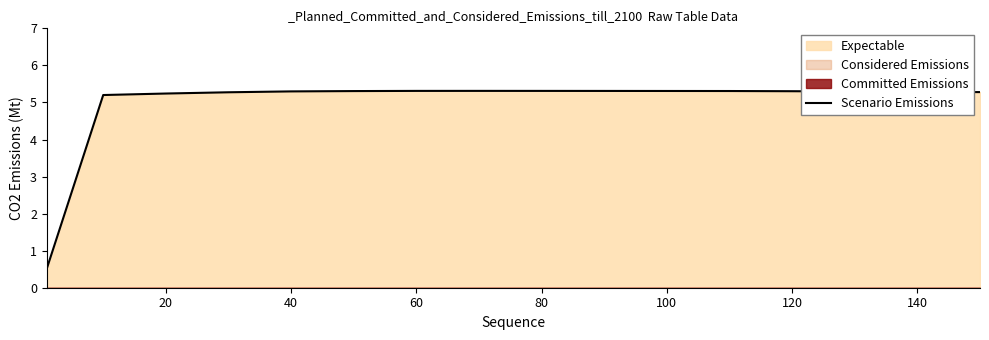

Is it true that Scenario Emissions equals 5.3 at 120?

True